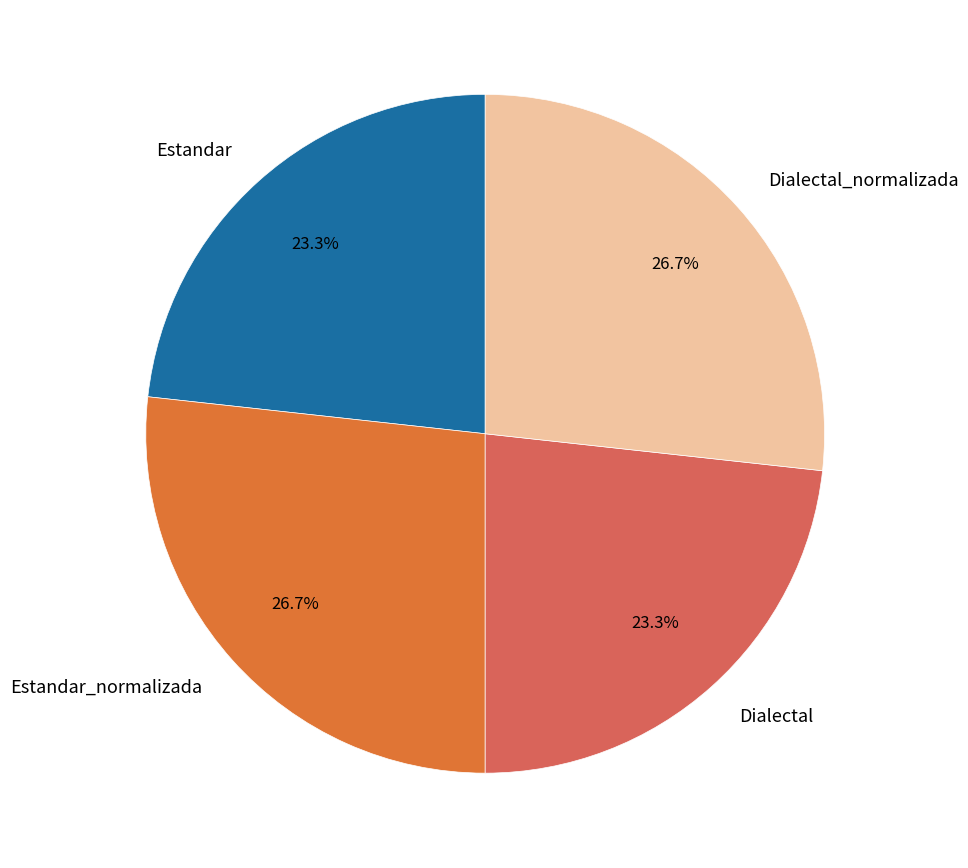

How many slices are in this pie chart?

4